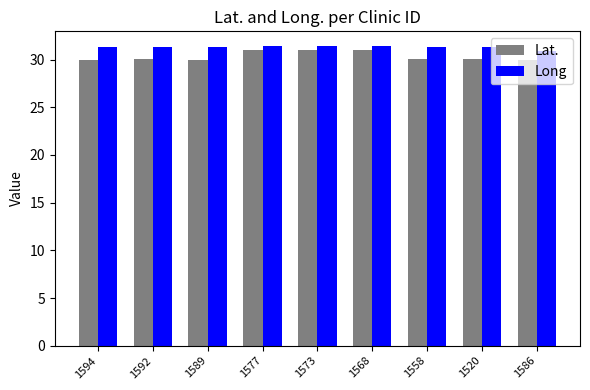

How many groups of bars are there?

9